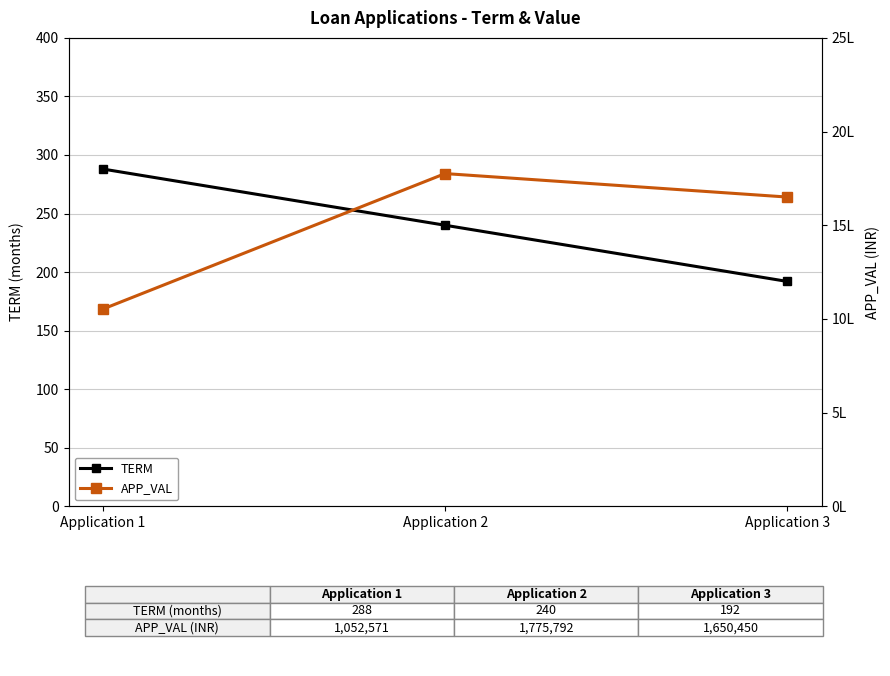

What value does the TERM series have at Application 2?

240